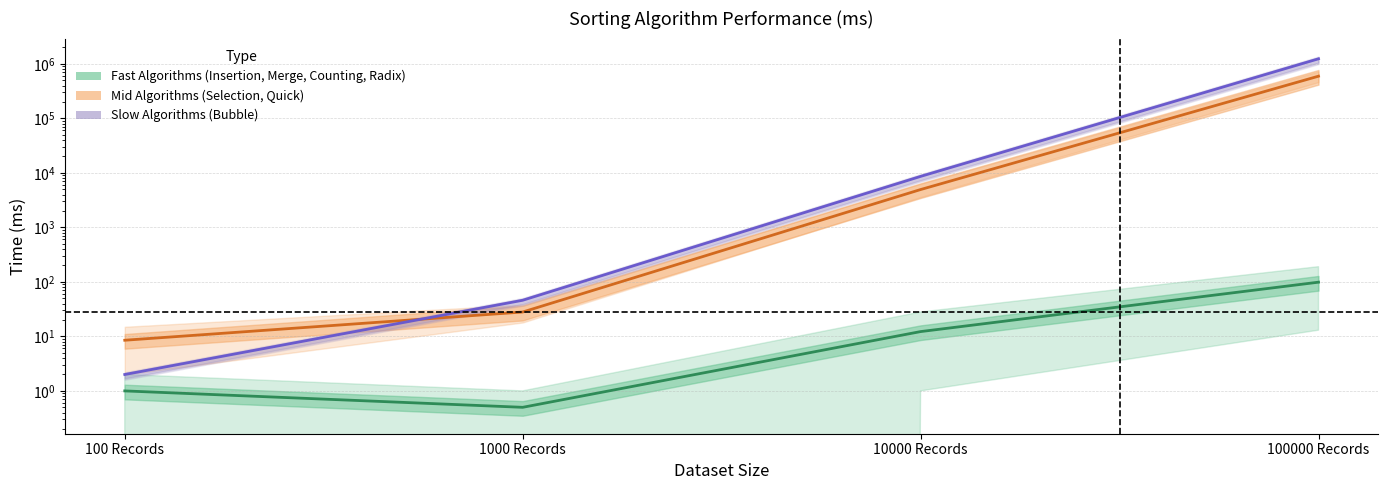

At 1000 Records, list the series in order from smallest to largest.

Estimate (Fast Algorithms), Estimate based on partial data (Mid Algorithms), Forecast (Slow Algorithms)